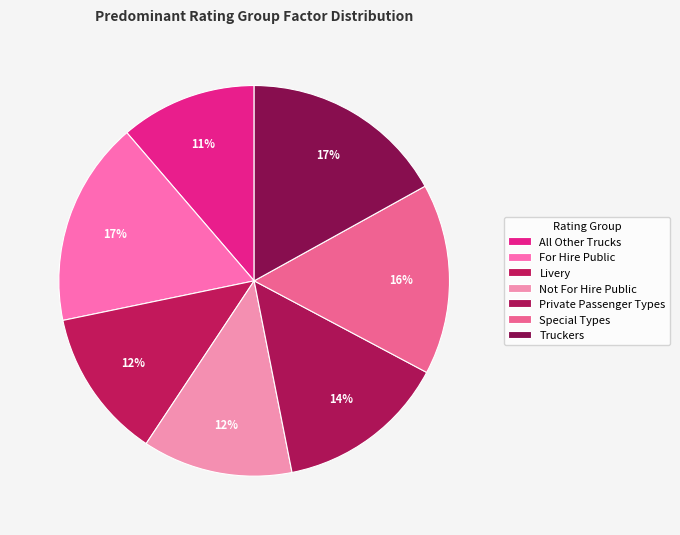

What is the total percentage of Livery and Not For Hire Public?

24.9%